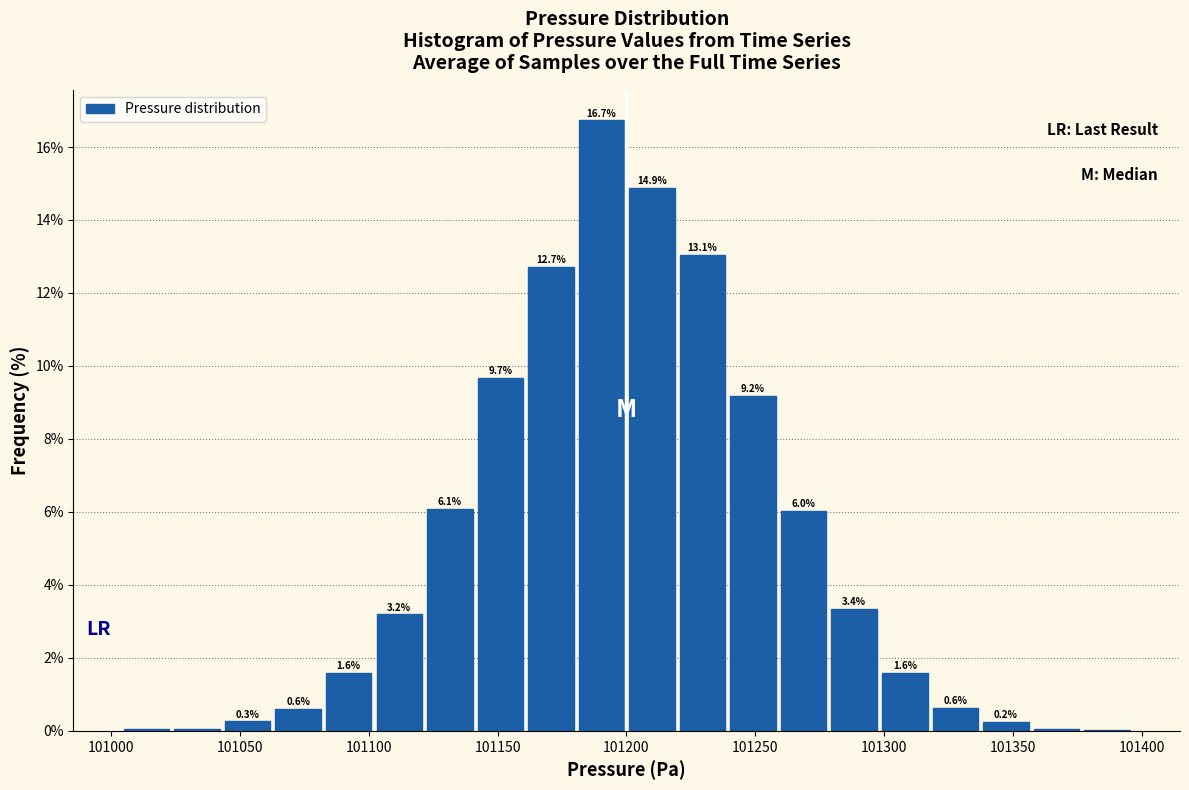

Read against the x-axis, roughly where is the centre of the tallest bar?

101190